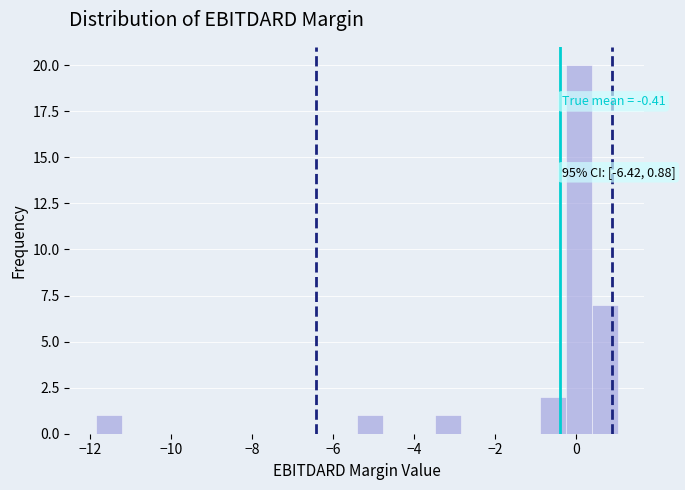

Read against the x-axis, roughly where is the centre of the tallest bar?

0.0